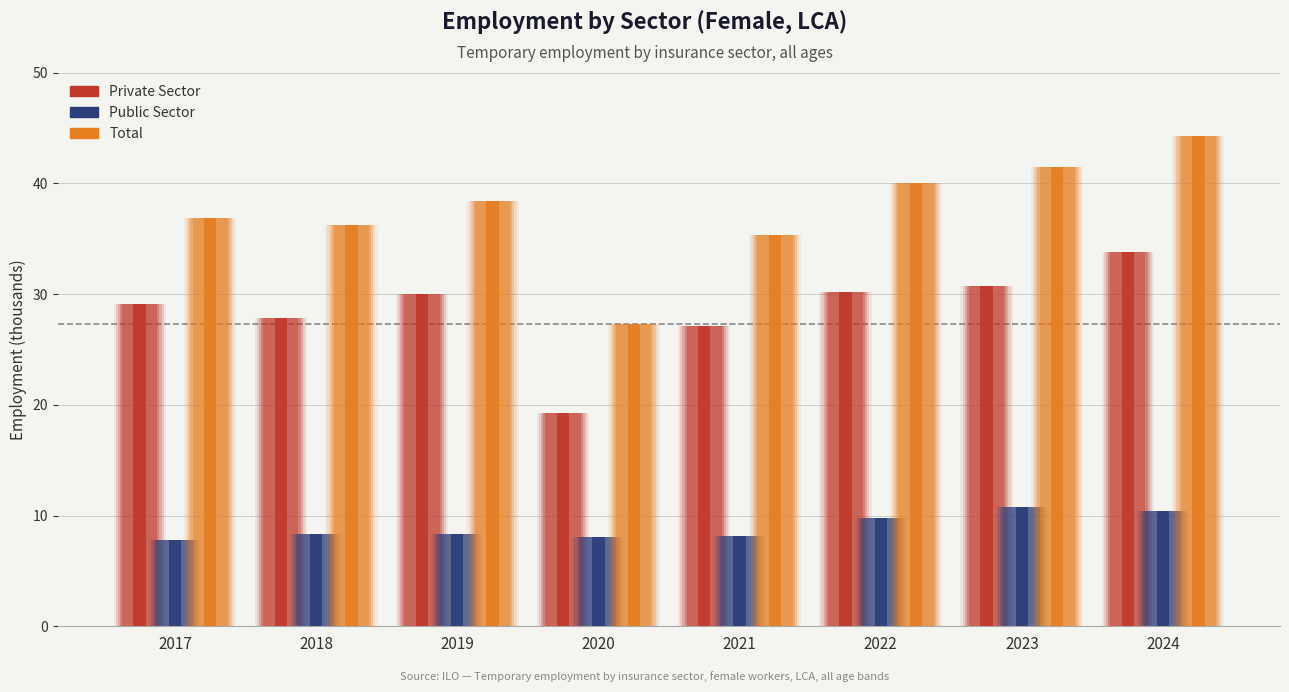

At which category is the sum across all series the highest?

2024